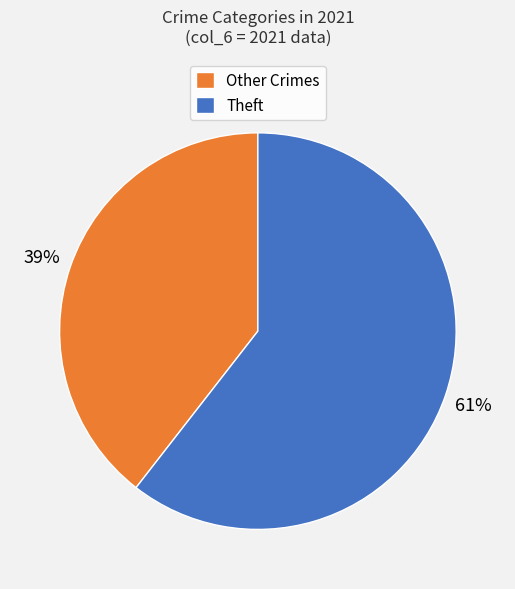

Is the sum of Theft and Other Crimes greater than half?

Yes